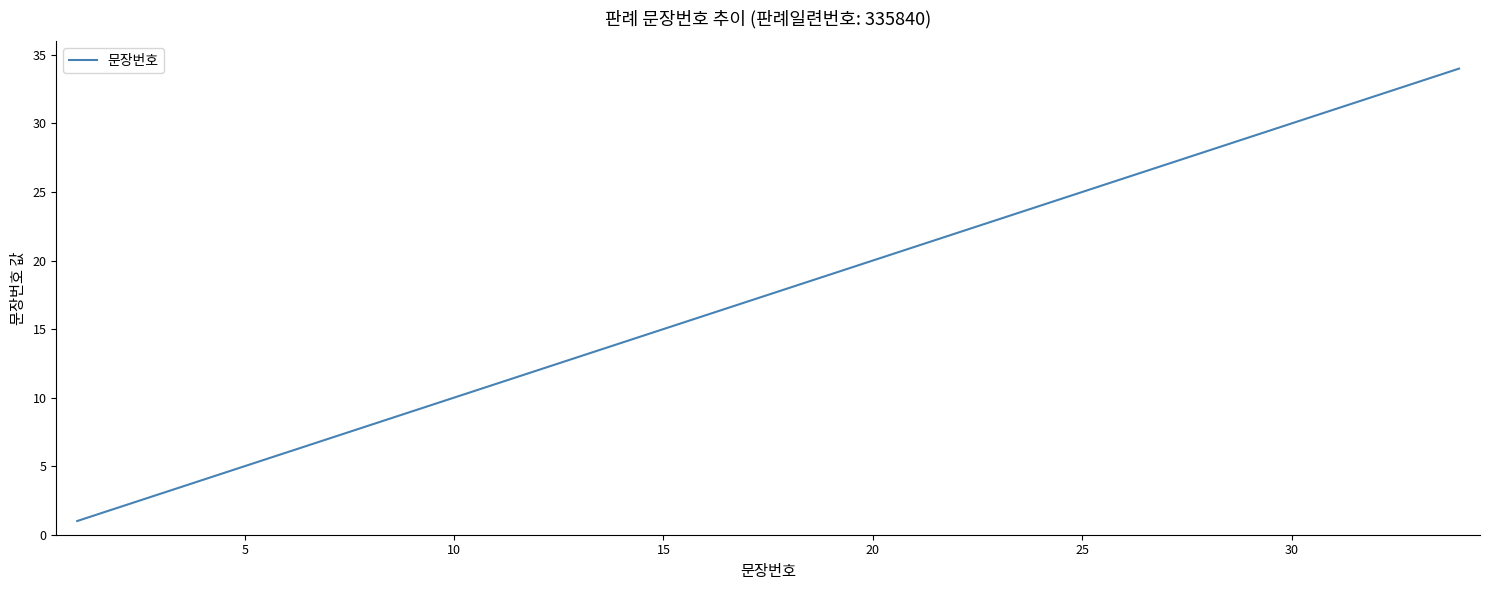

What is the difference between the maximum and minimum values?

33